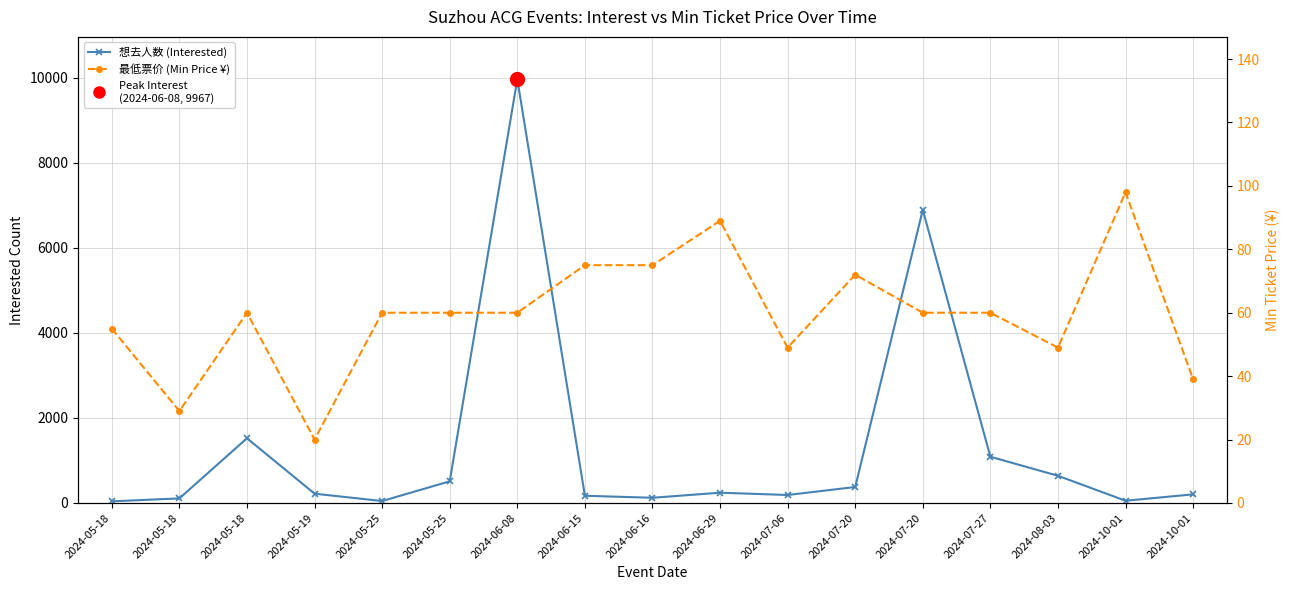

What is the maximum value shown in the chart?

9967